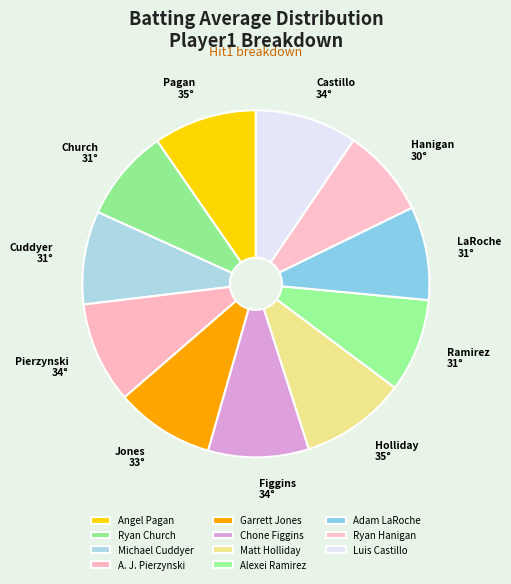

Is there any slice that represents more than half of the pie?

No